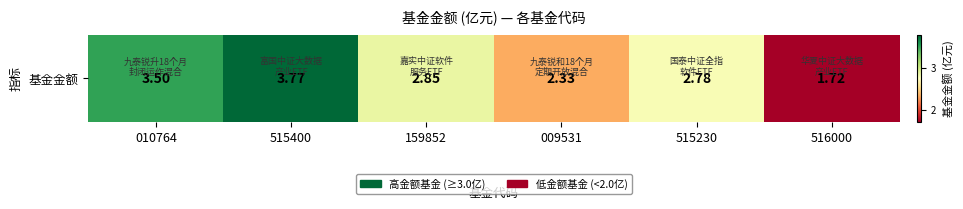

How many distinct data groups are displayed?

1